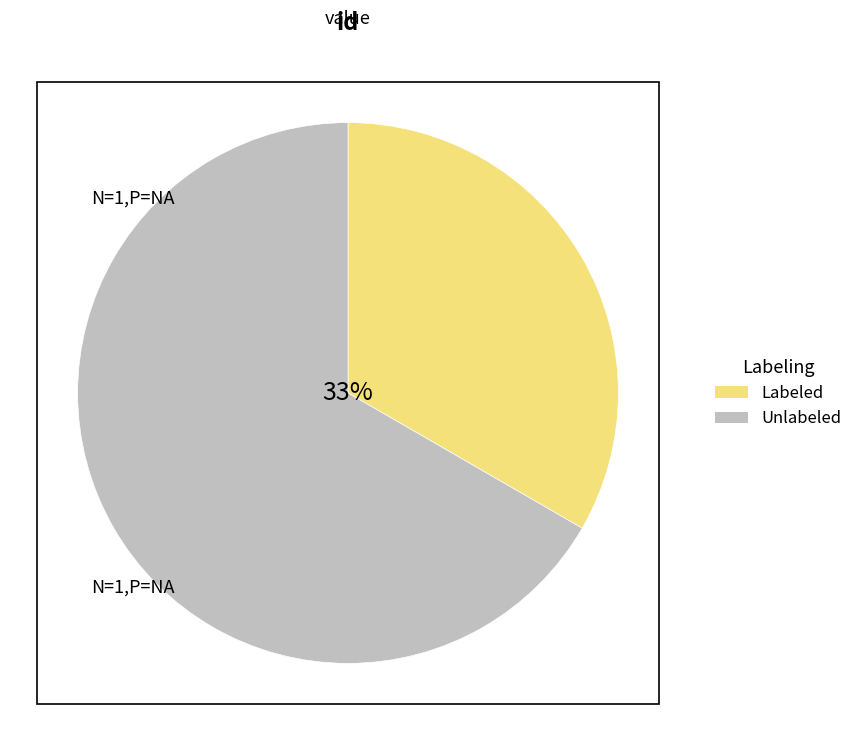

Which slice is the smallest?

Labeled